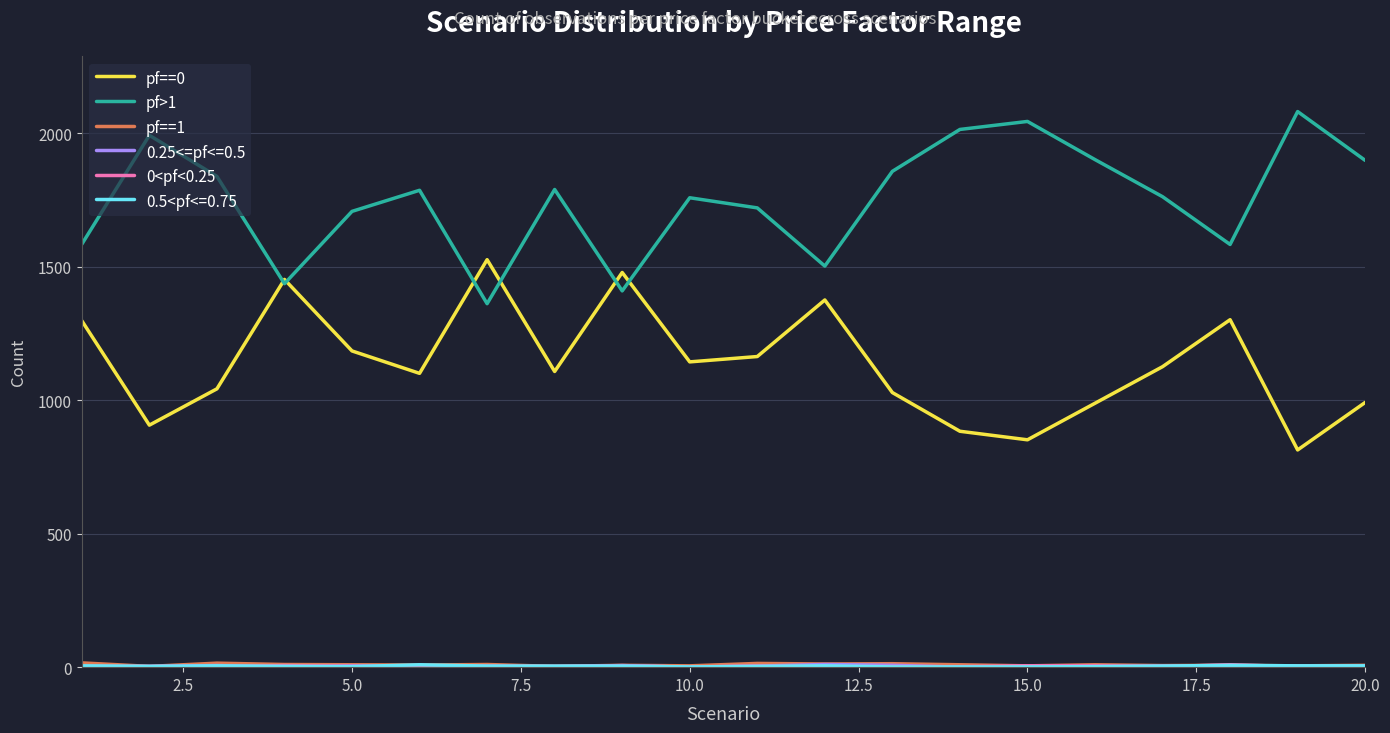

What is the maximum value shown in the chart?

2082